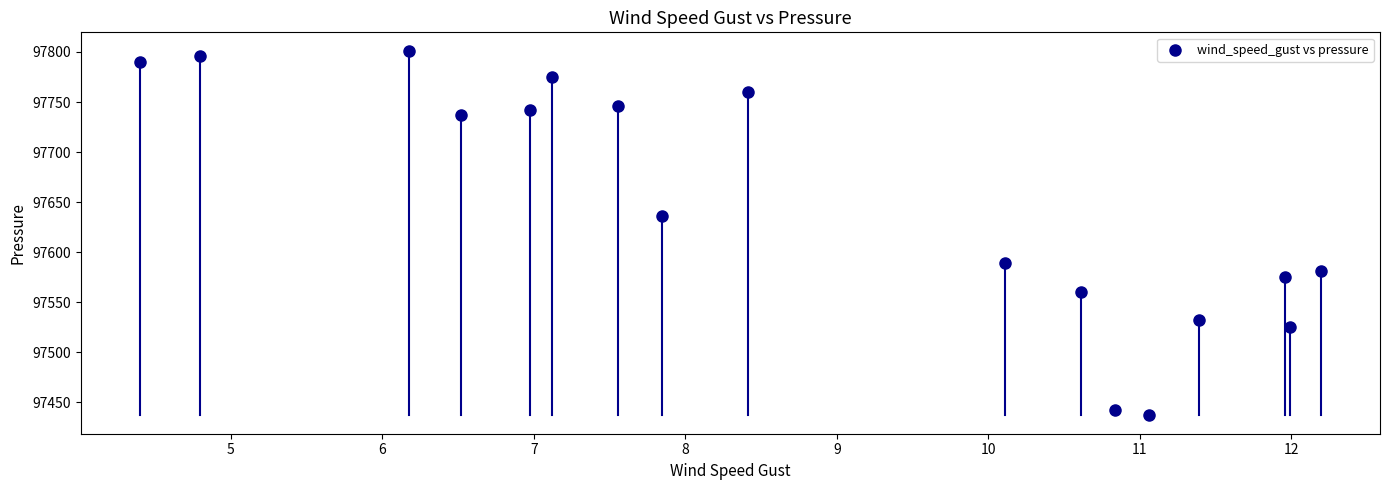

What is the range of X values (max minus min)?

7.8